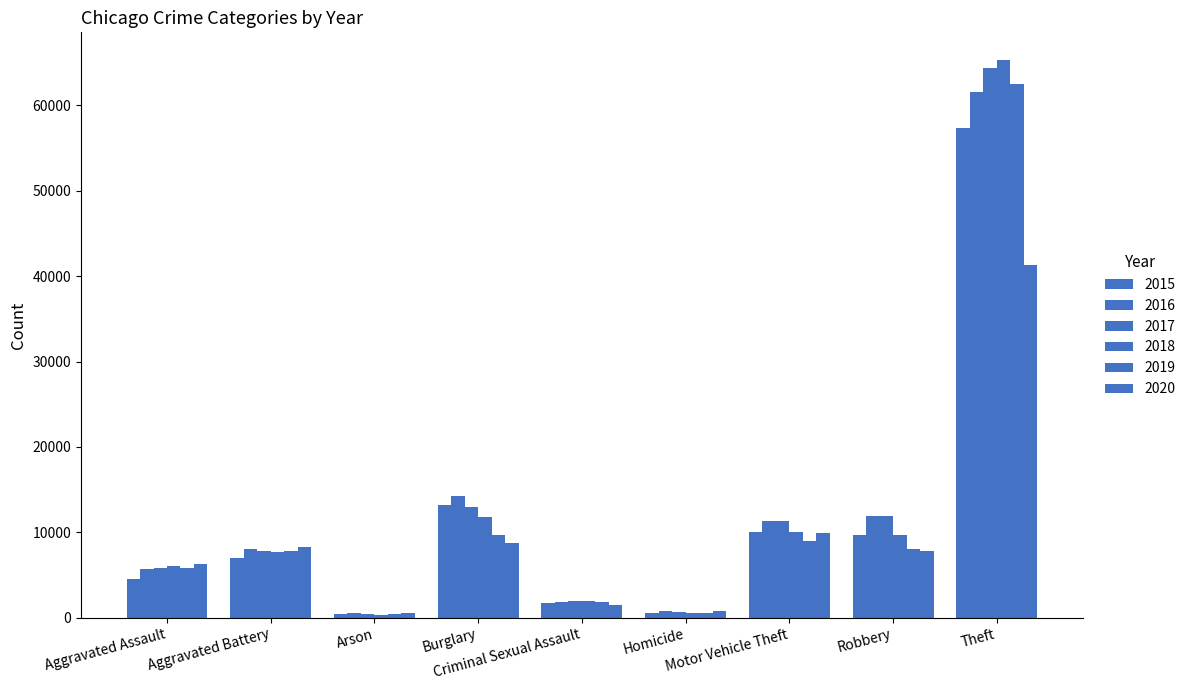

Reading left to right, list all the values displayed in this chart.

2015: 4480	7018	448	13184	1671	496	10068	9638	57350
2016: 5712	8085	515	14289	1820	786	11286	11960	61619
2017: 5793	7845	444	13001	1951	672	11380	11880	64381
2018: 6001	7734	373	11746	1986	589	9985	9680	65286
2019: 5841	7857	376	9639	1881	498	8977	7994	62488
2020: 6263	8319	588	8757	1456	787	9956	7855	41314